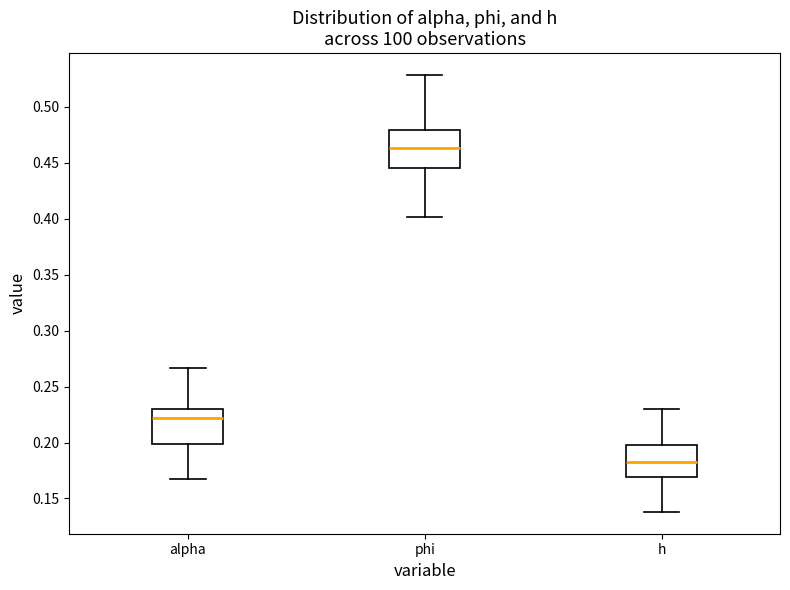

Reading left to right, transcribe this box plot: for each box, give where its median line is, the range the box spans, and where its two whiskers end, as read against the y-axis. The values are not printed on the chart, so give them approximately, as read against the axis.

alpha: median 0.220, box 0.200 to 0.230, whiskers 0.165 to 0.265
phi: median 0.465, box 0.445 to 0.480, whiskers 0.400 to 0.530
h: median 0.185, box 0.170 to 0.200, whiskers 0.140 to 0.230